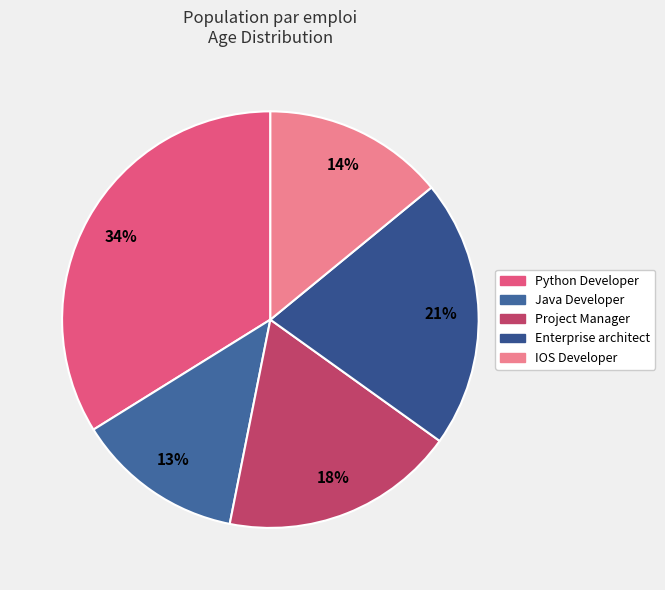

Which slice is the largest?

Python Developer